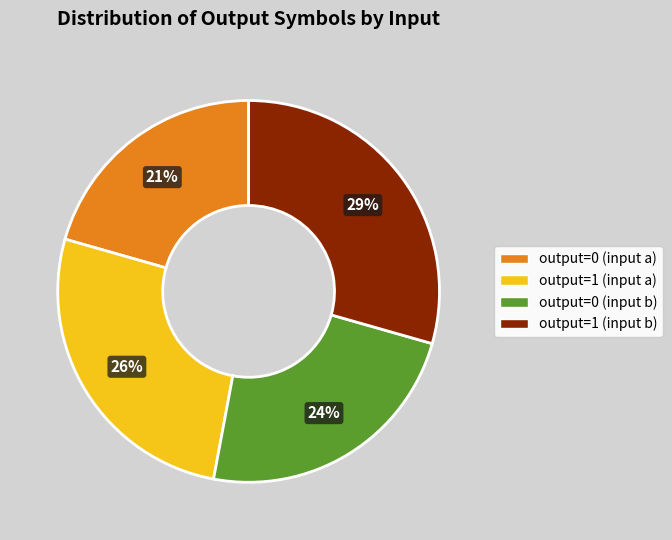

Does output=1 (input a) represent more than half of the total?

No